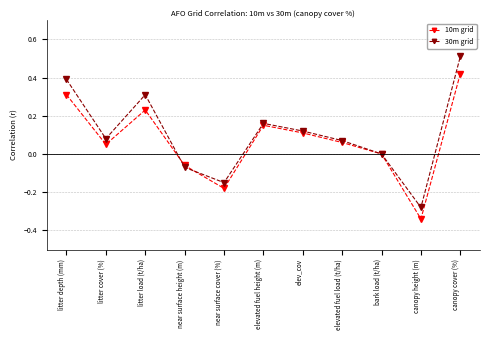

Which label corresponds to the smallest value in the chart?

canopy height (m)